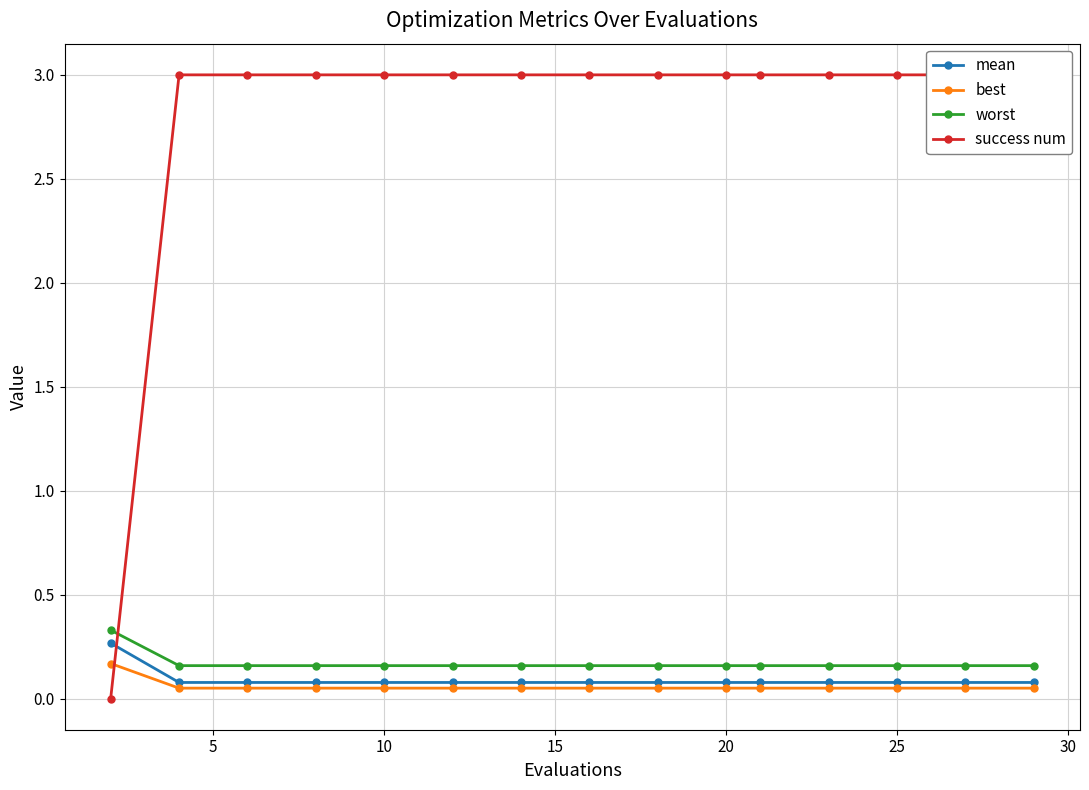

How many distinct data groups are displayed?

4